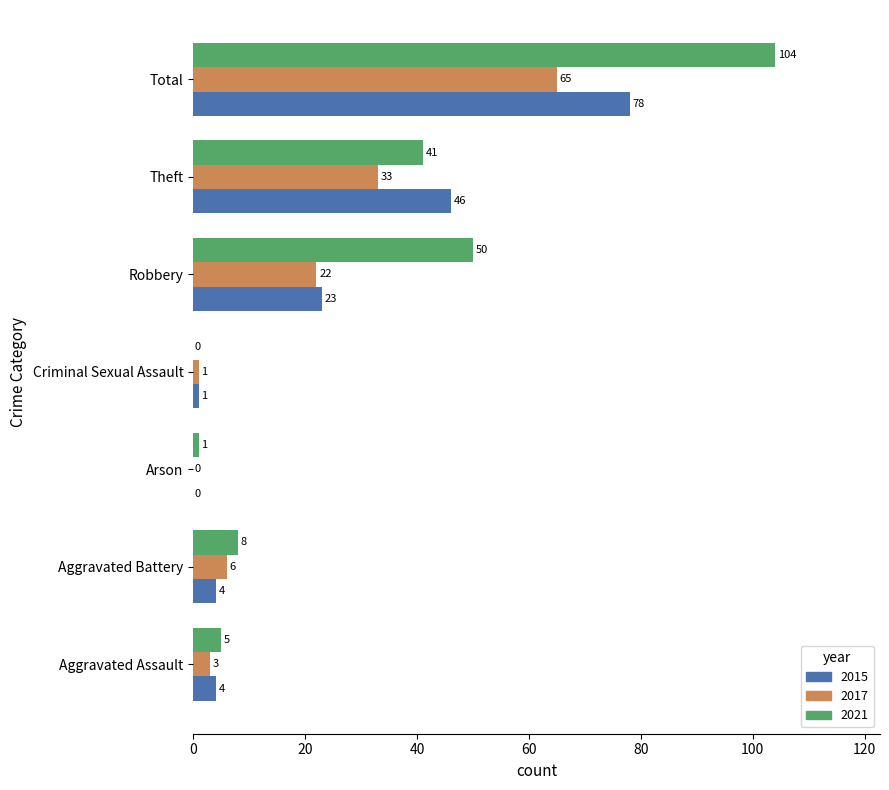

Which series has the largest total across all categories?

2021